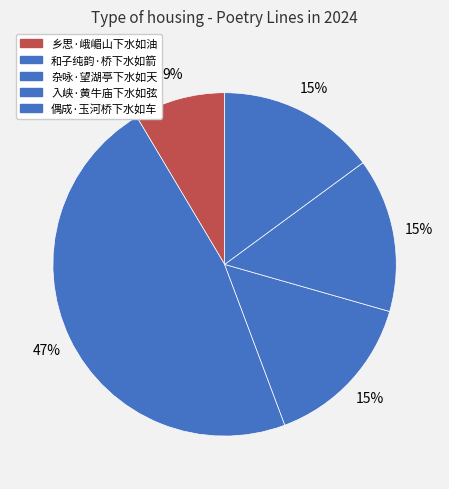

The 偶成·玉河桥下水如车 slice represents 26% of the pie. True or false?

False